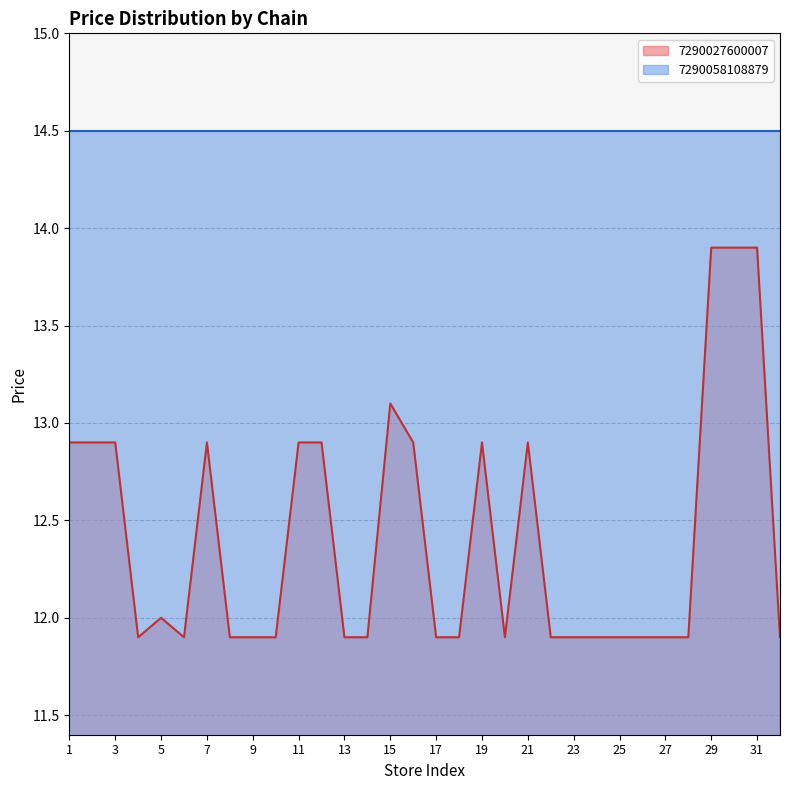

Is it true that 7290027600007 equals 7.5 at 3?

False